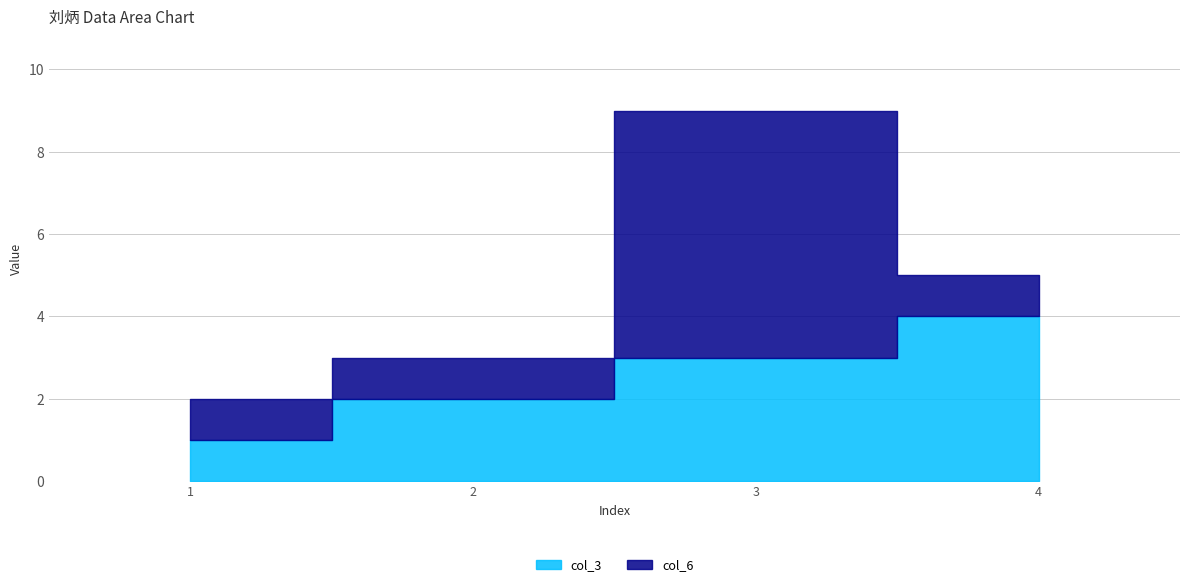

The value of col_6 at 3 is 6. True or false?

True